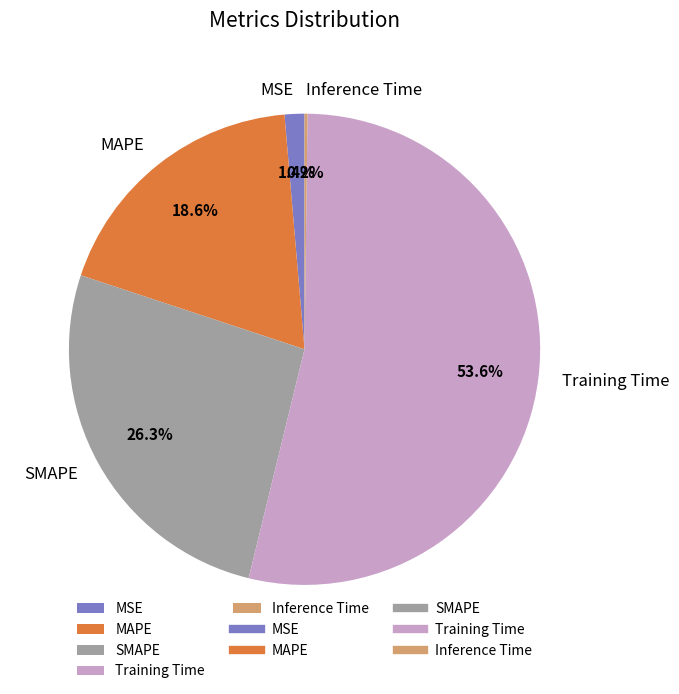

Which category has the biggest portion of the pie?

Training Time